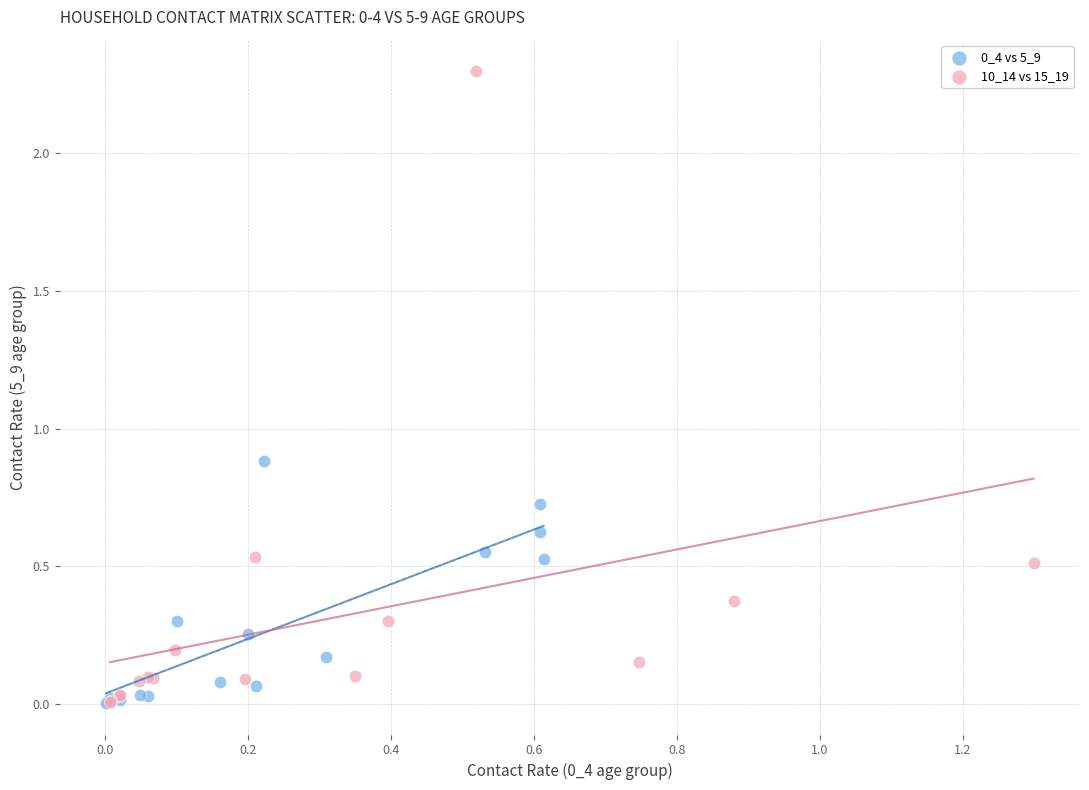

Which series has the widest spread of Y values?

10_14 vs 15_19